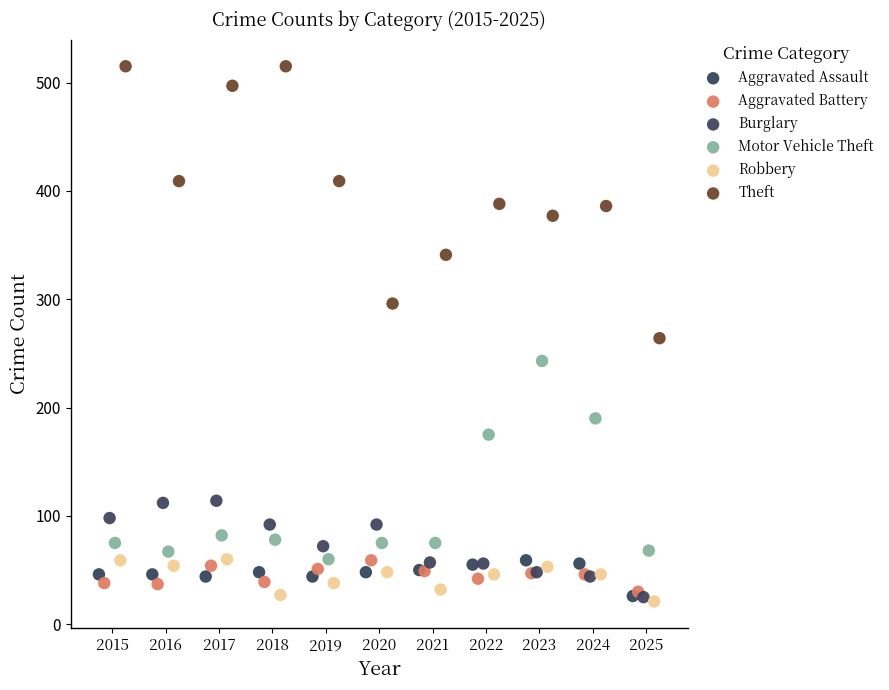

Which series has the widest spread of Y values?

Theft